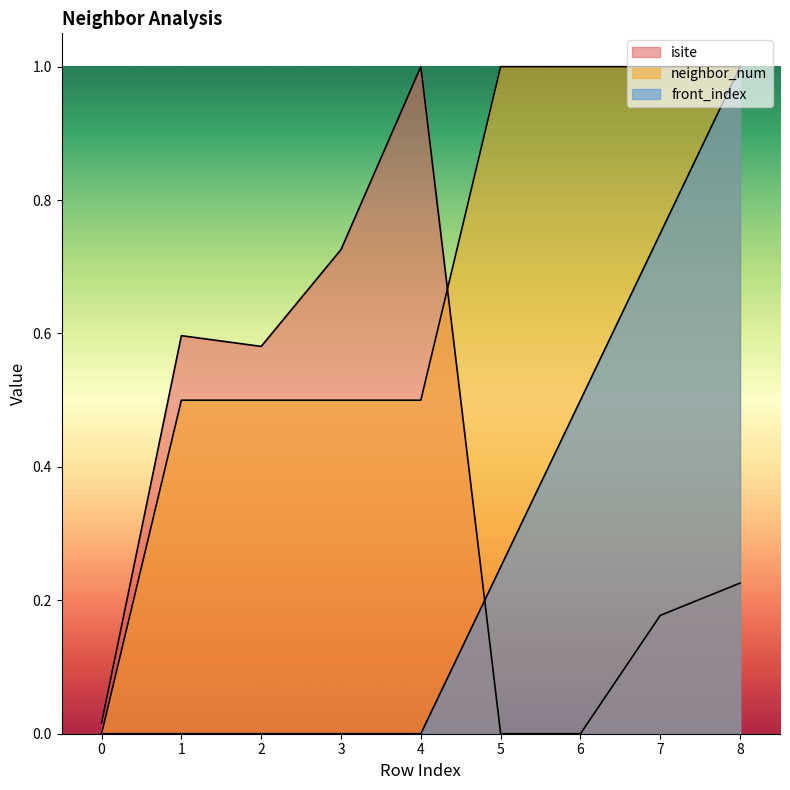

At which category is the sum across all series the highest?

8